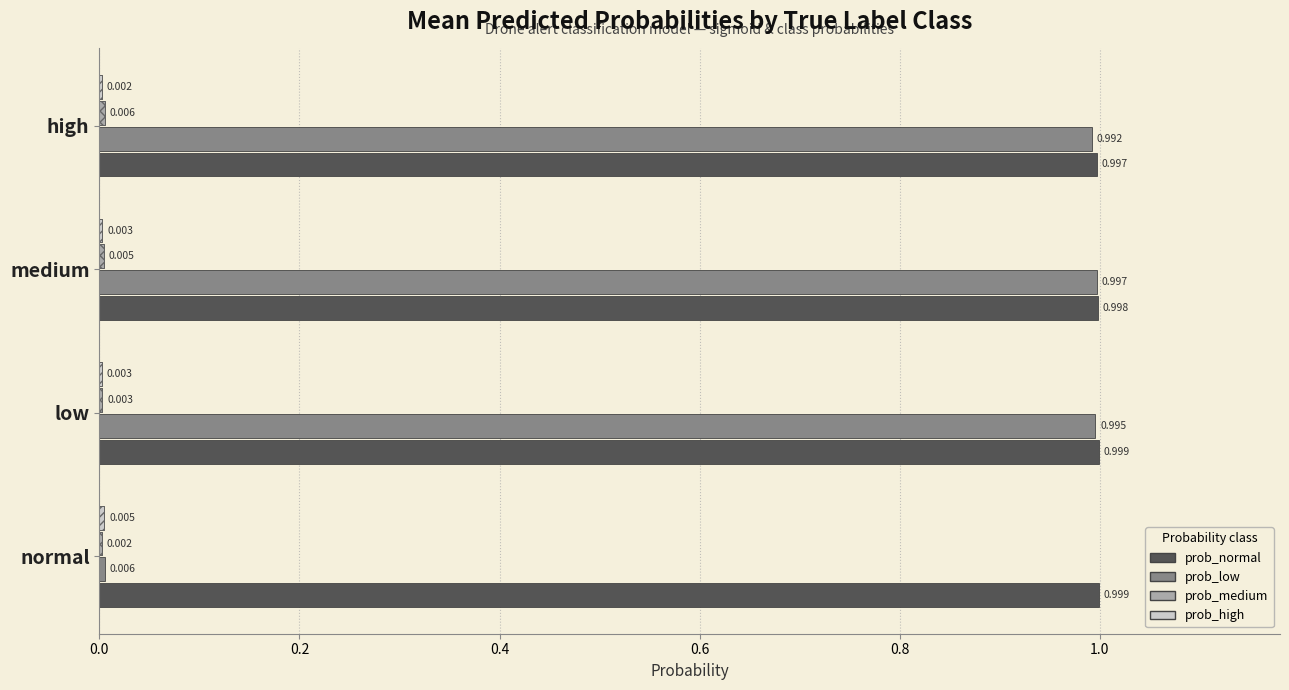

Which series has the largest total across all categories?

prob_normal